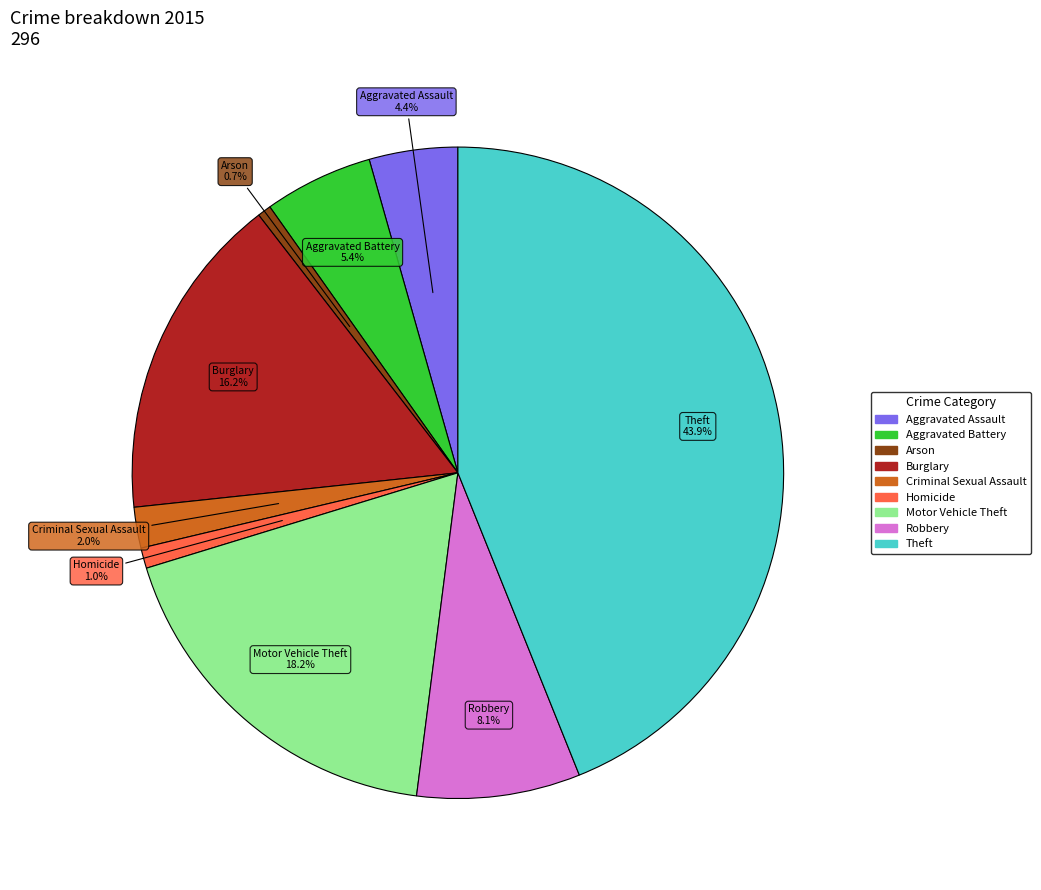

How many segments does this pie chart have?

9